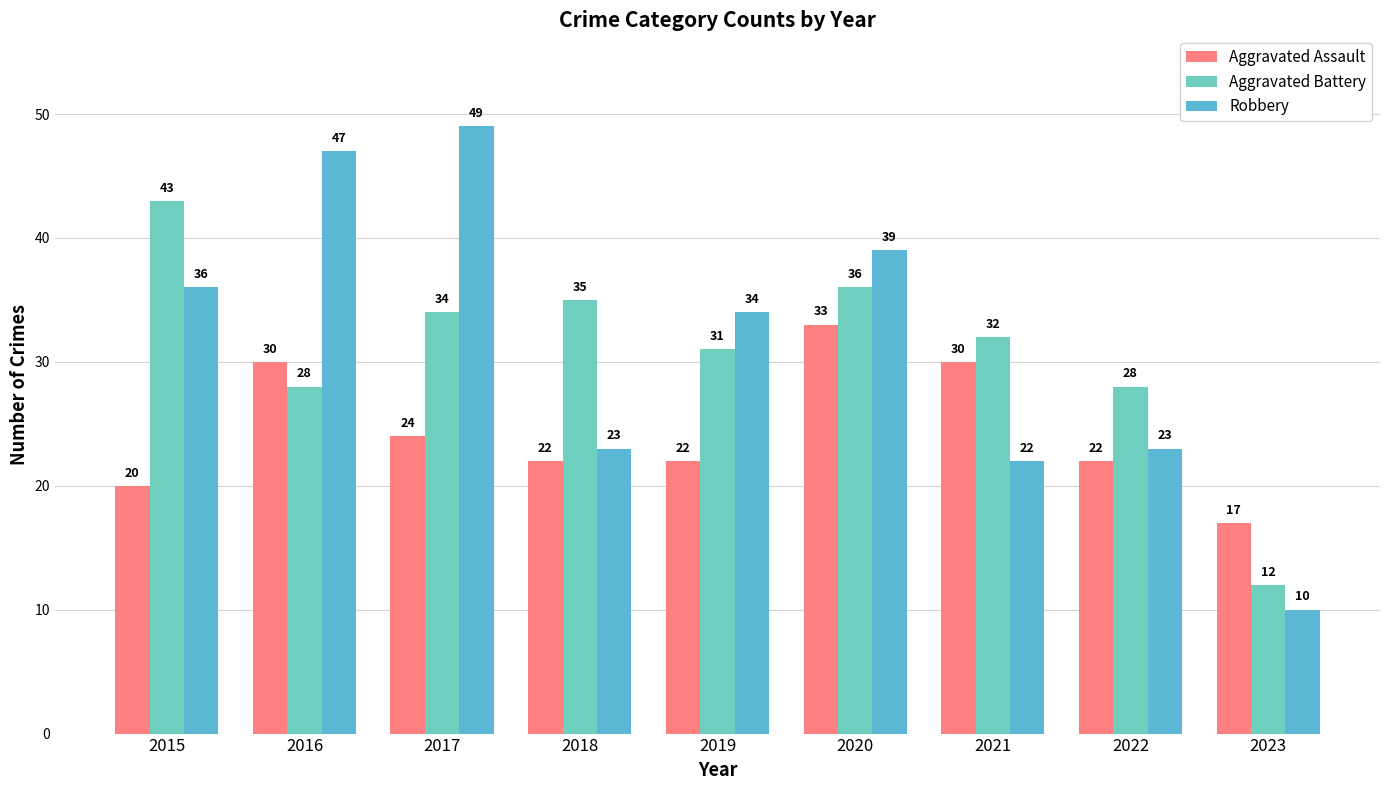

What is the difference between the second highest and second lowest values in the Aggravated Assault series?

10